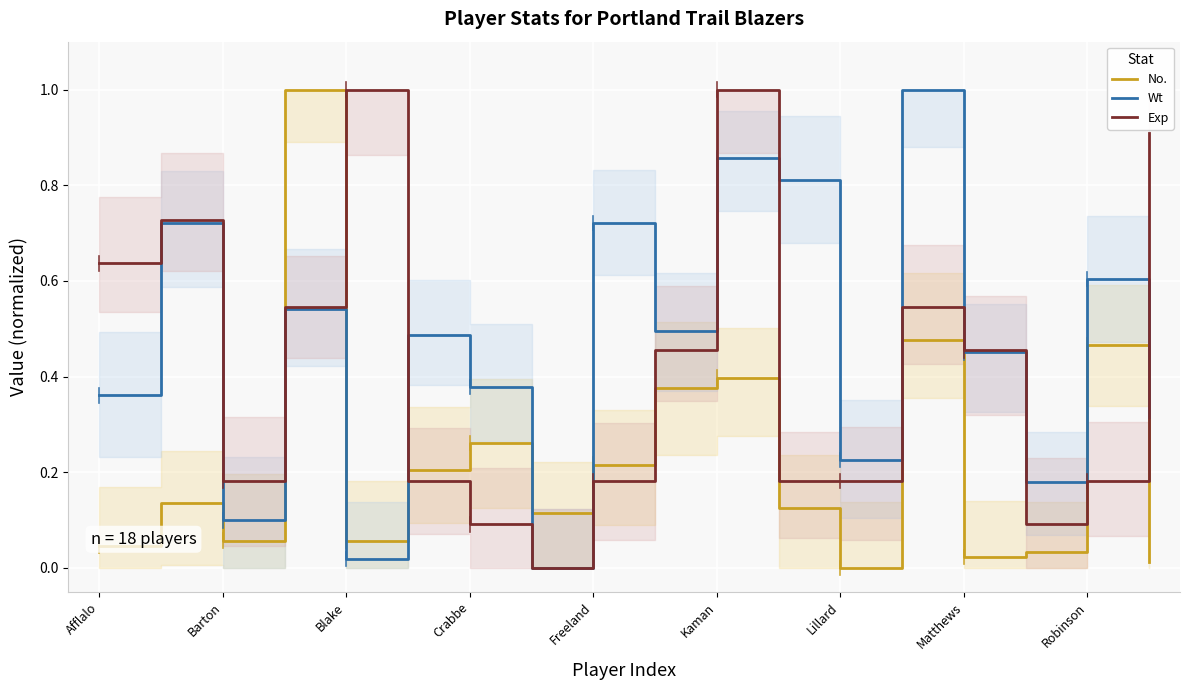

True or false: Exp has a value of 0.1 at Robinson.

False